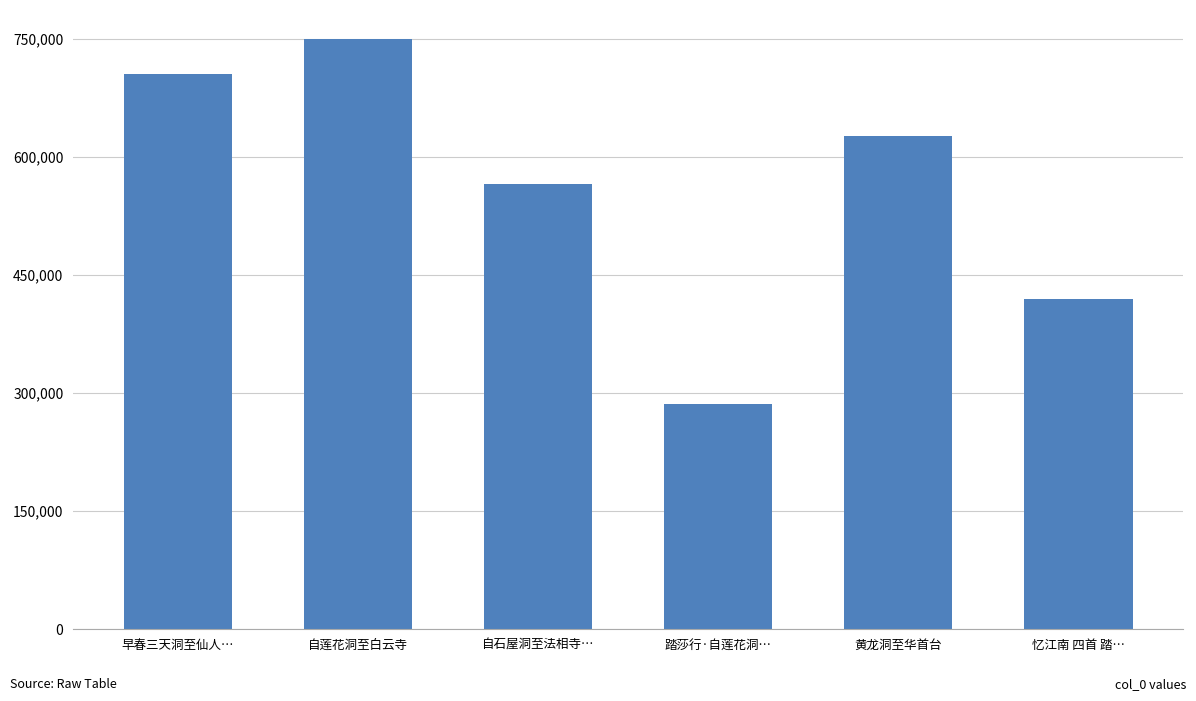

What position from the right is 自莲花洞至白云寺?

5